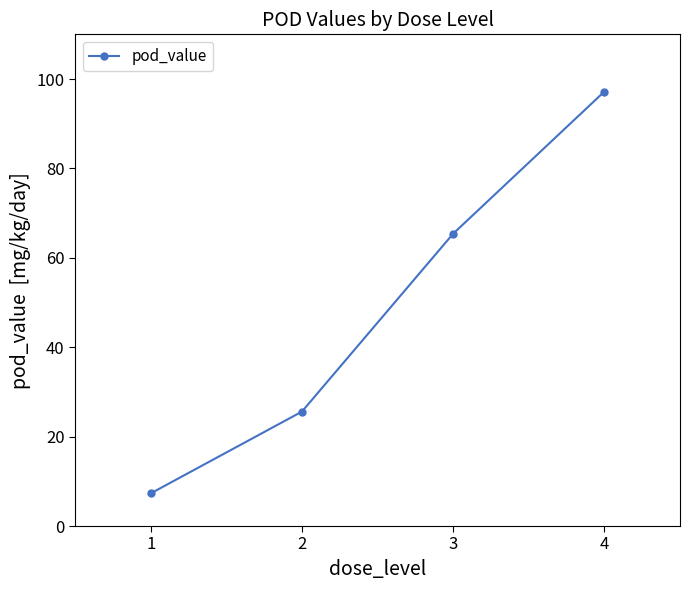

Count the number of categories in the chart.

4